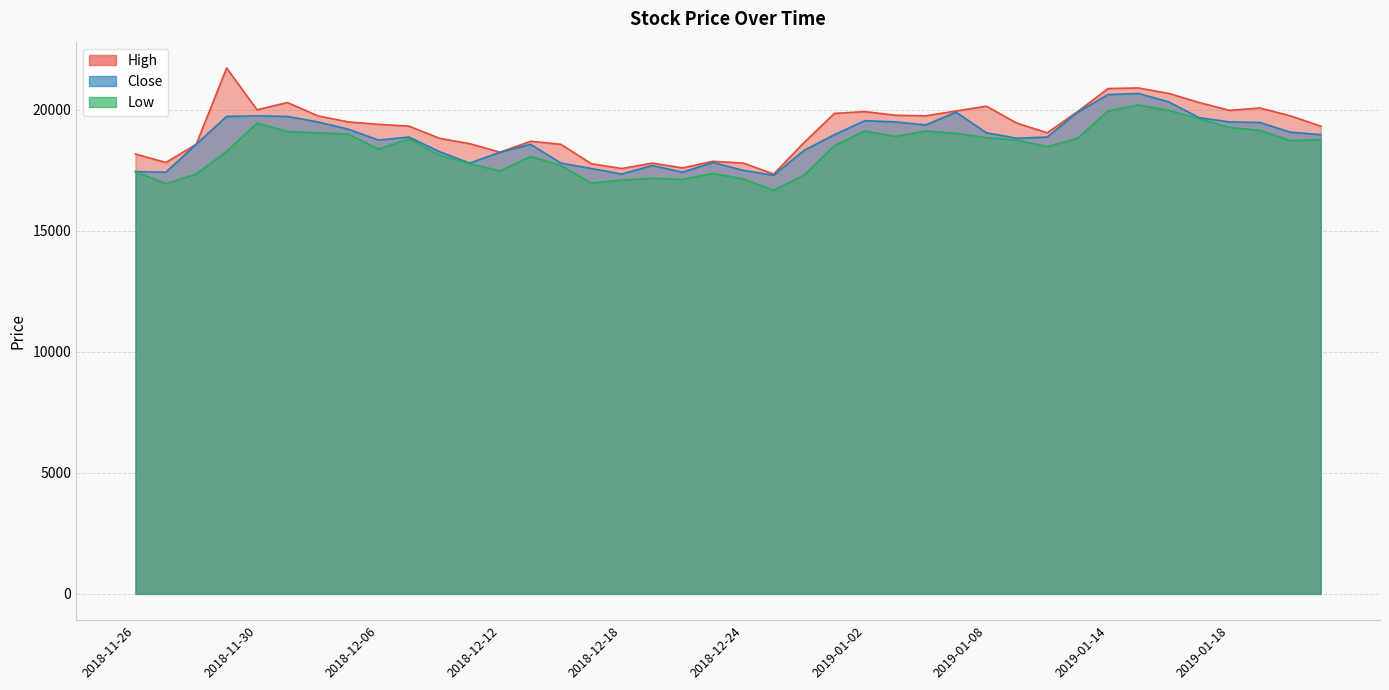

At how many categories does at least one series exceed 21419?

1